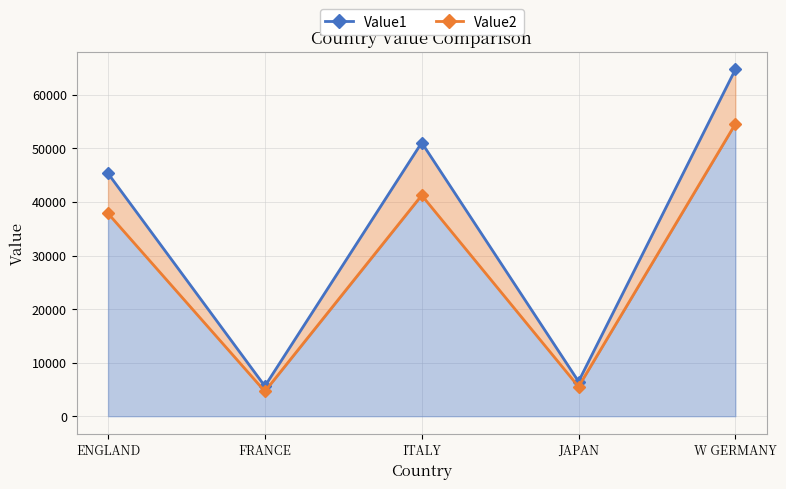

True or false: Value2 and Value1 cross at least once.

False